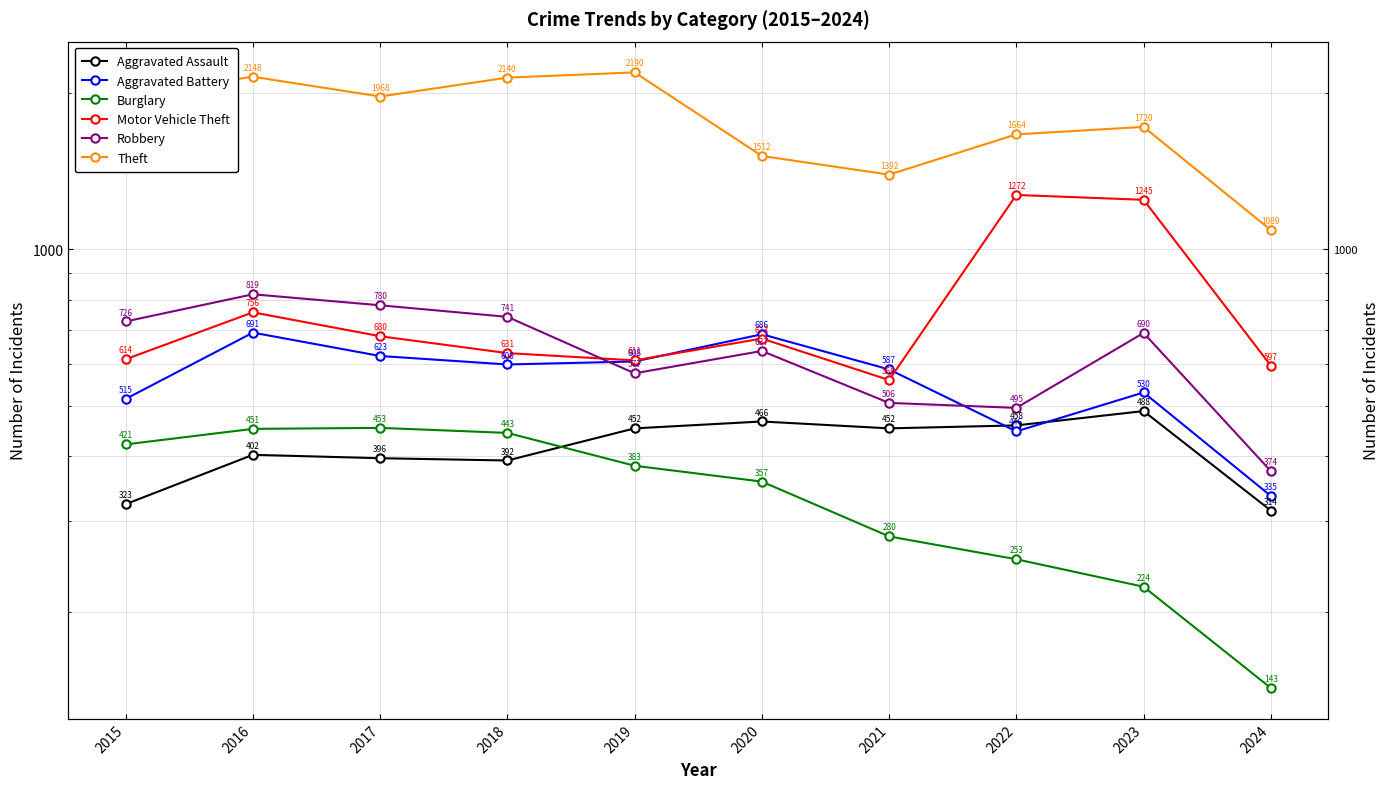

How many categories are shown in the chart?

10